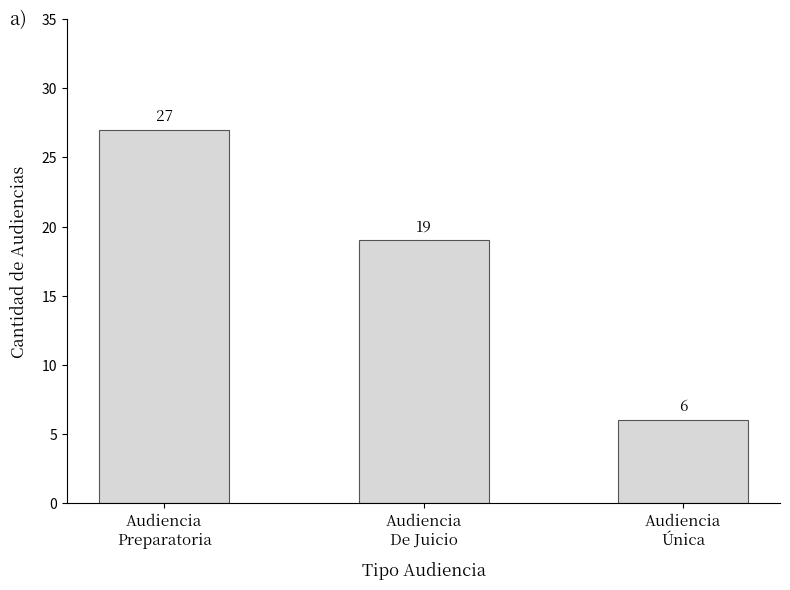

Reading left to right, transcribe all the data shown in this chart.

Audiencia
Preparatoria=27	Audiencia
De Juicio=19	Audiencia
Única=6